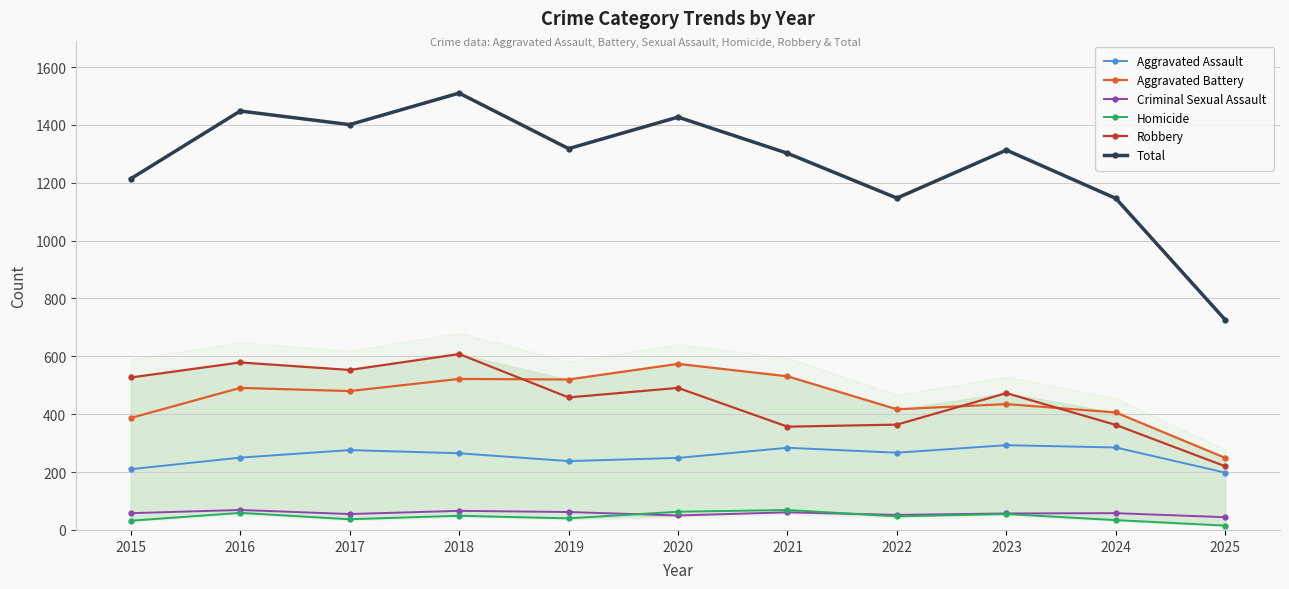

Is it true that Aggravated Assault equals 210 at 2015?

True